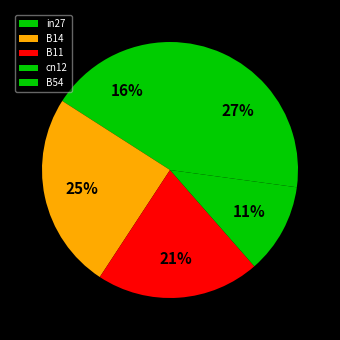

Which slice is the smallest?

cn12